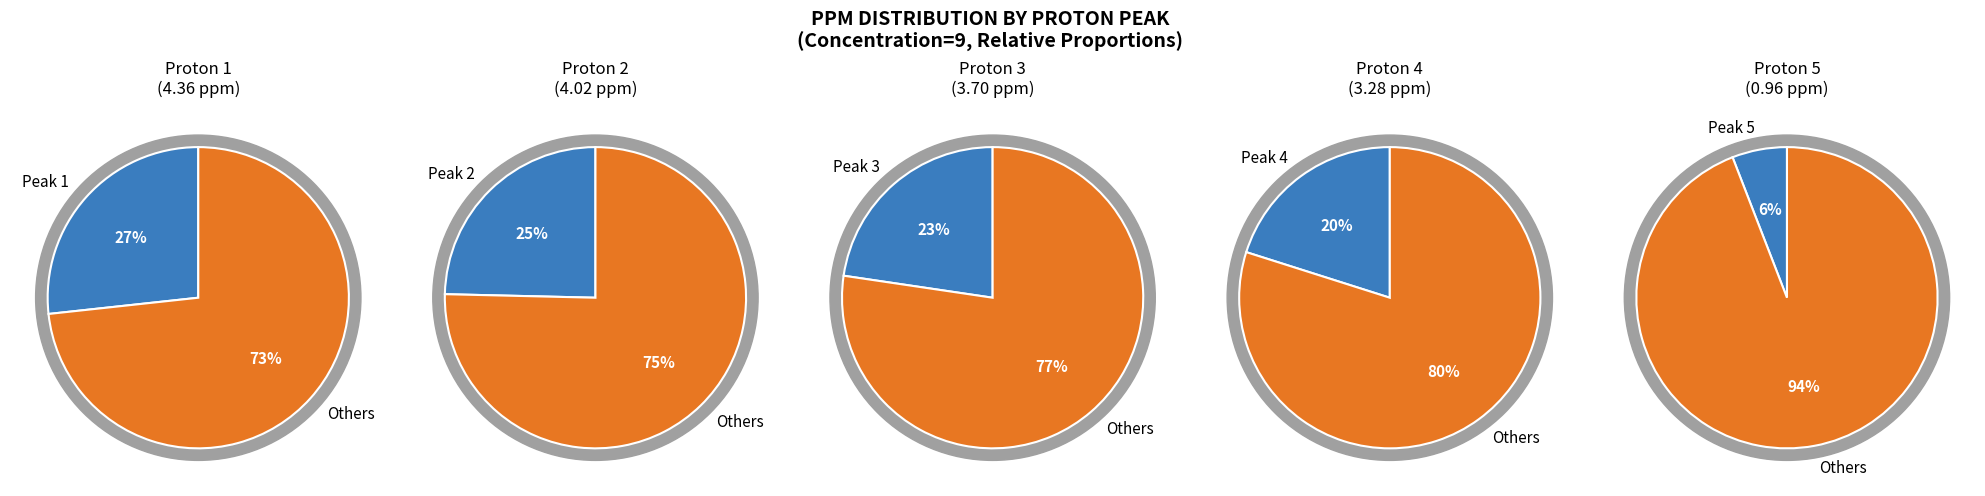

Combined, do 1 and 3 account for over 50%?

No